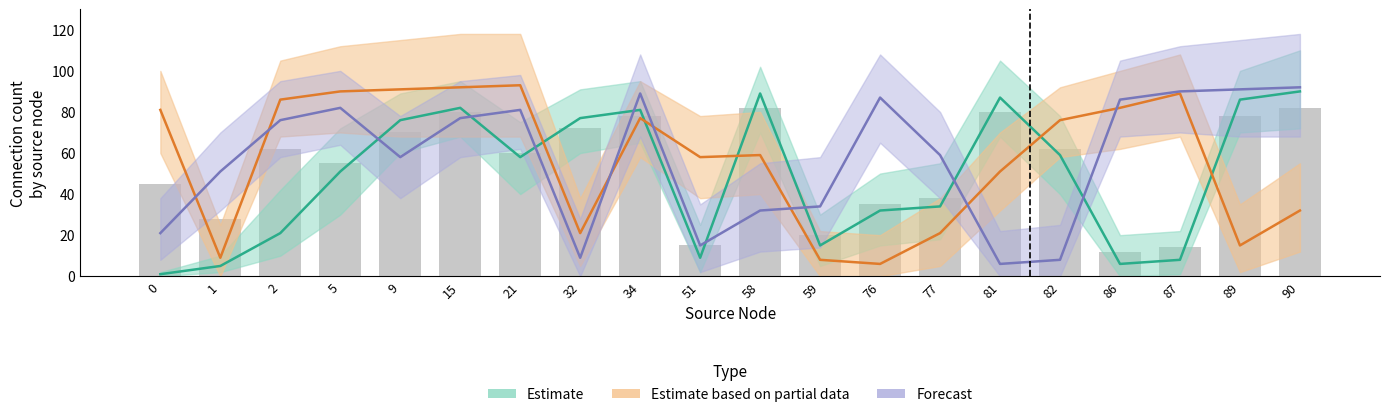

Does the chart contain any negative values?

No